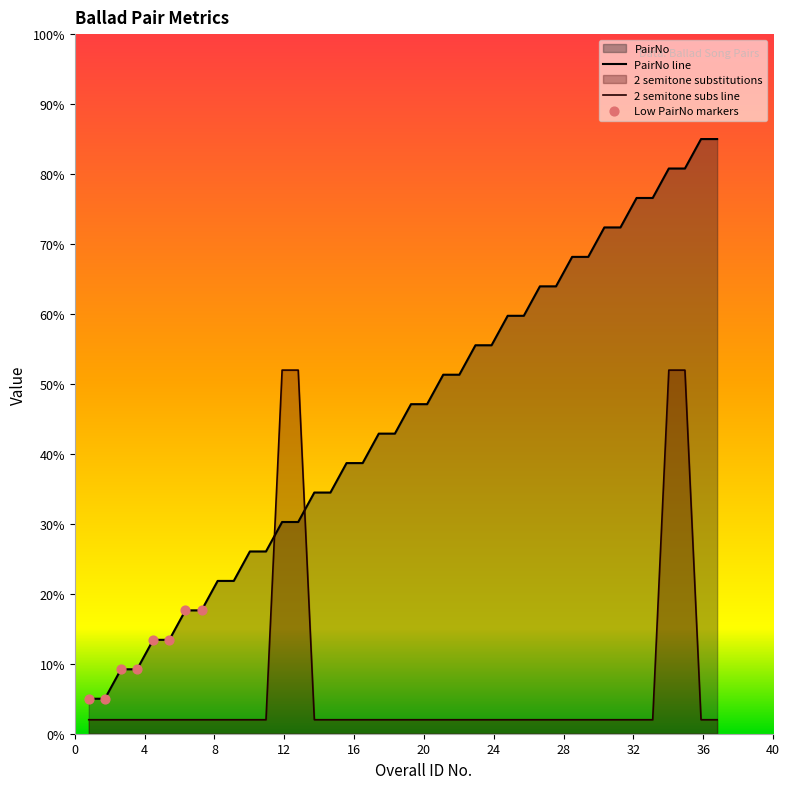

Which series contains the lowest Y value?

2 semitone substitutions